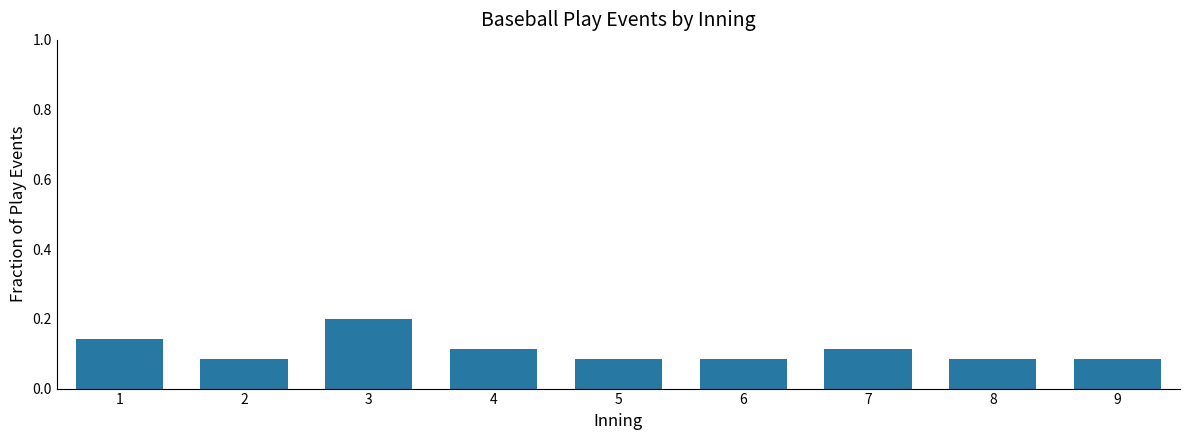

Which category has the highest value across all series?

3